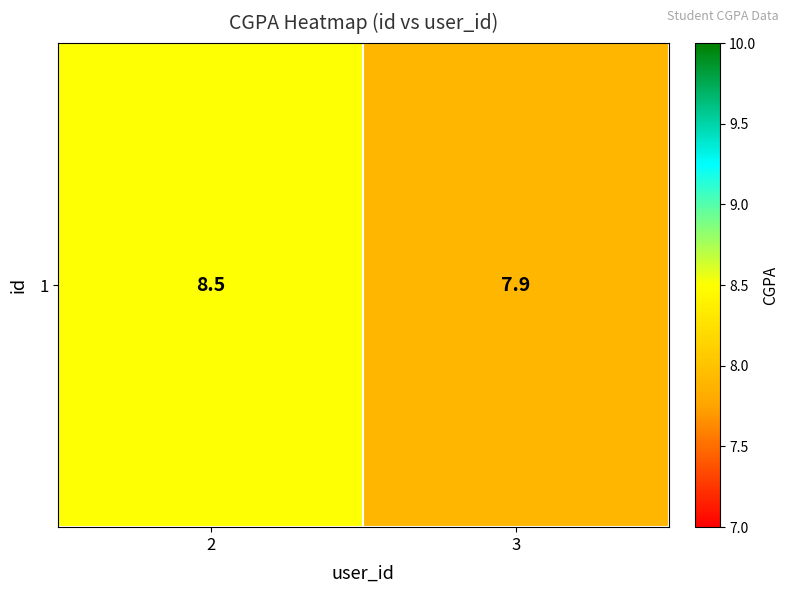

What is the change in value from 2 to 3?

-0.6